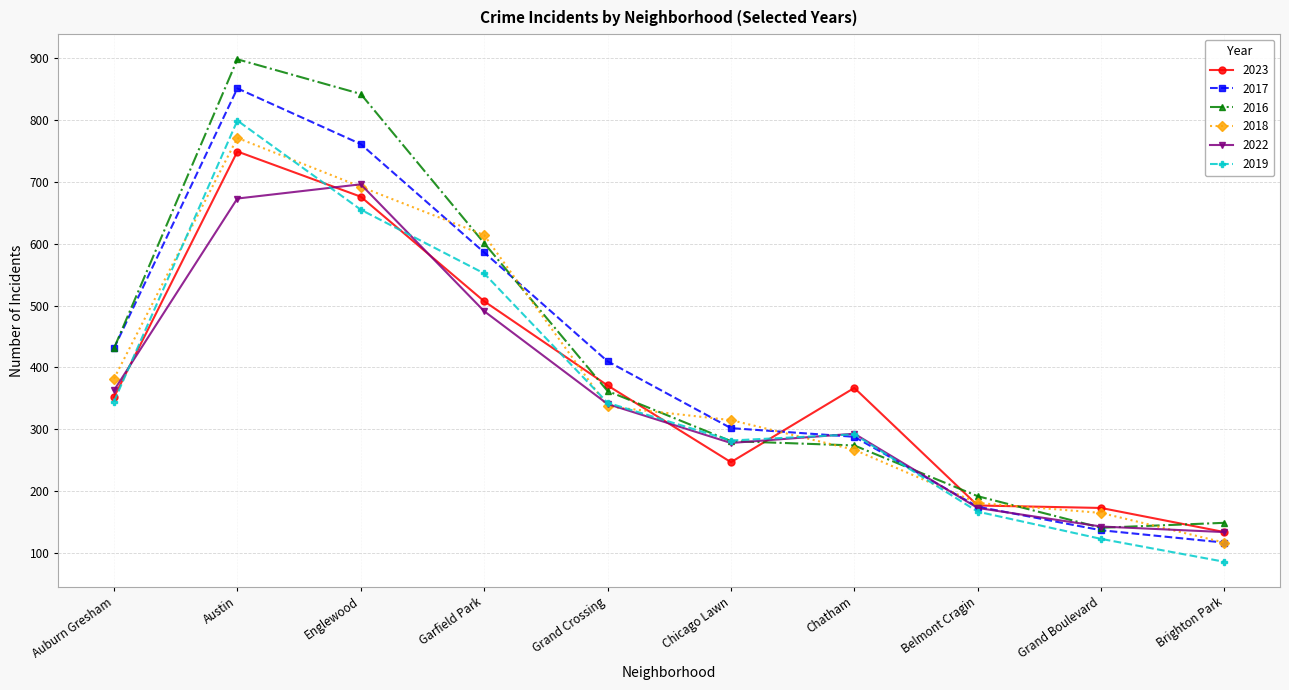

What is the sum of all 2019 values?

3644